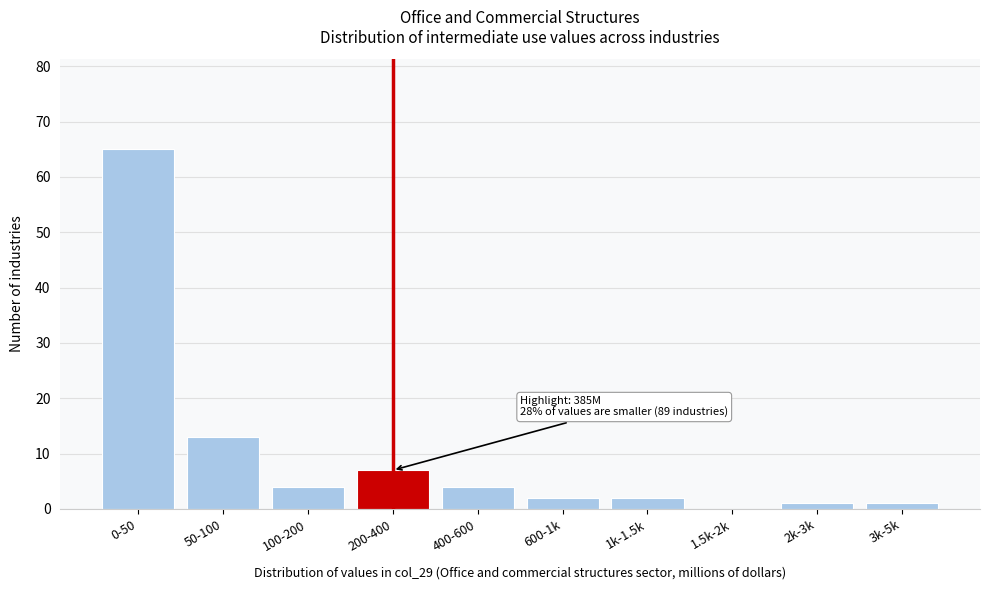

Reading right to left, what are all the values shown in this chart?

3k-5k=1	2k-3k=1	1.5k-2k=0	1k-1.5k=2	600-1k=2	400-600=4	200-400=7	100-200=4	50-100=13	0-50=65